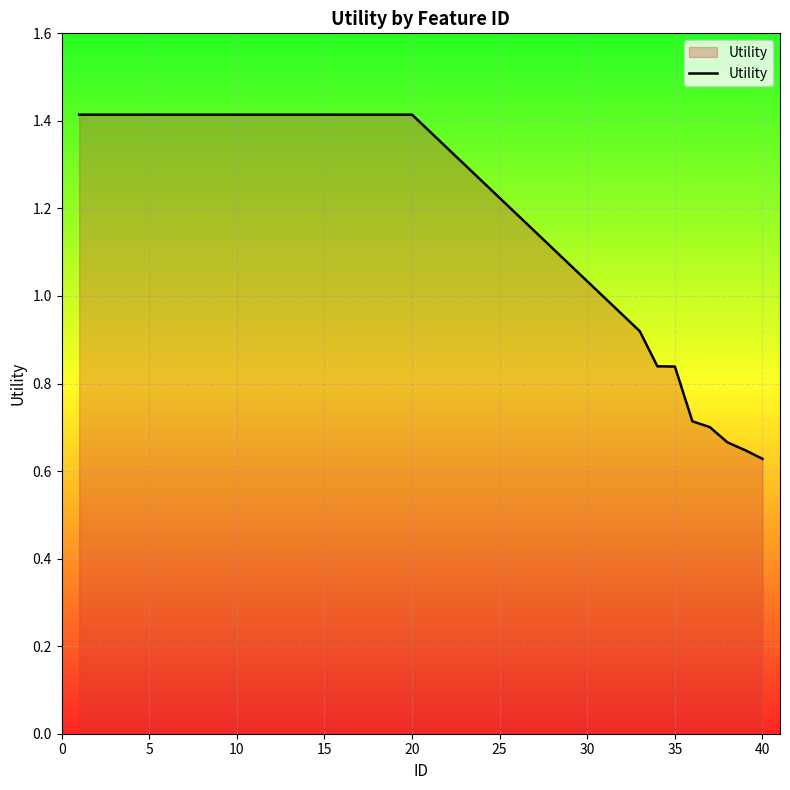

What is the greatest value displayed?

1.4